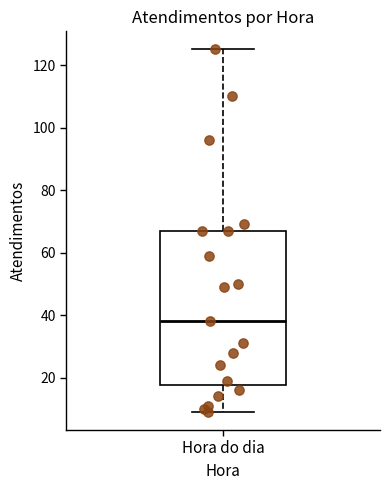

Read this box plot against the y-axis: the position of the median line, the range covered by the box, and the ends of both whiskers. The values are not printed on the chart, so give them approximately, as read against the axis.

median 38, box 18 to 68, whiskers 10 to 126